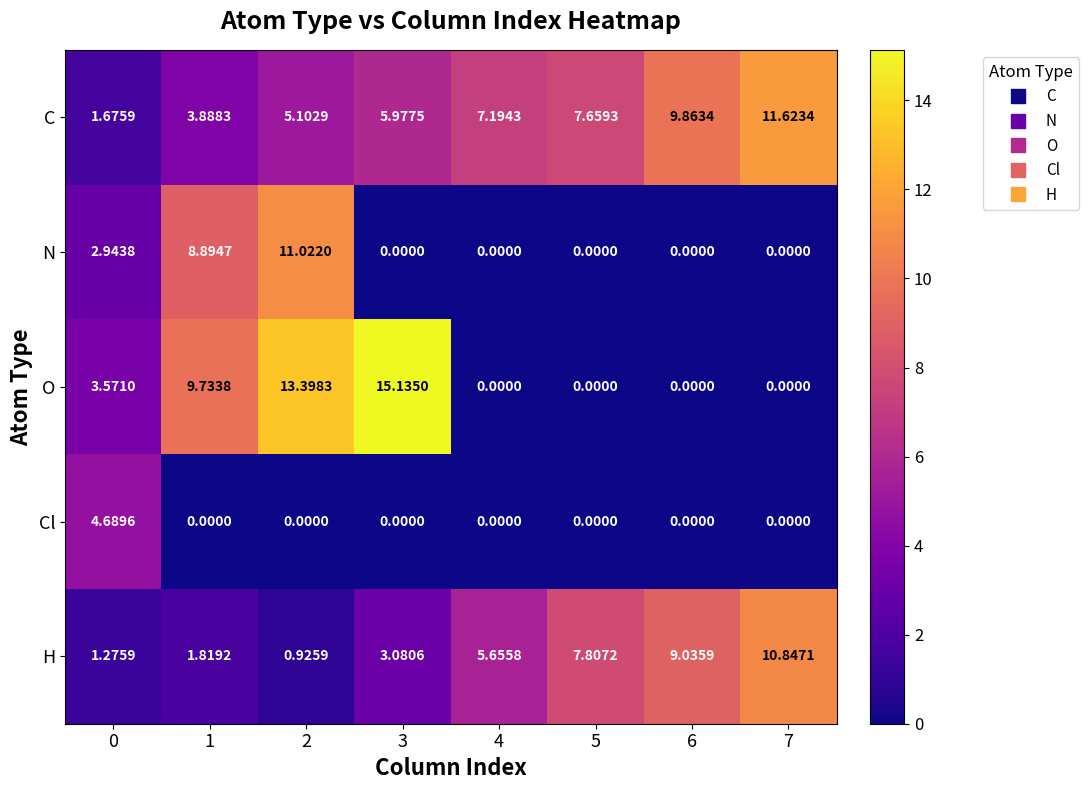

Is the value of Cl at 0 greater than the value of C at 5?

No